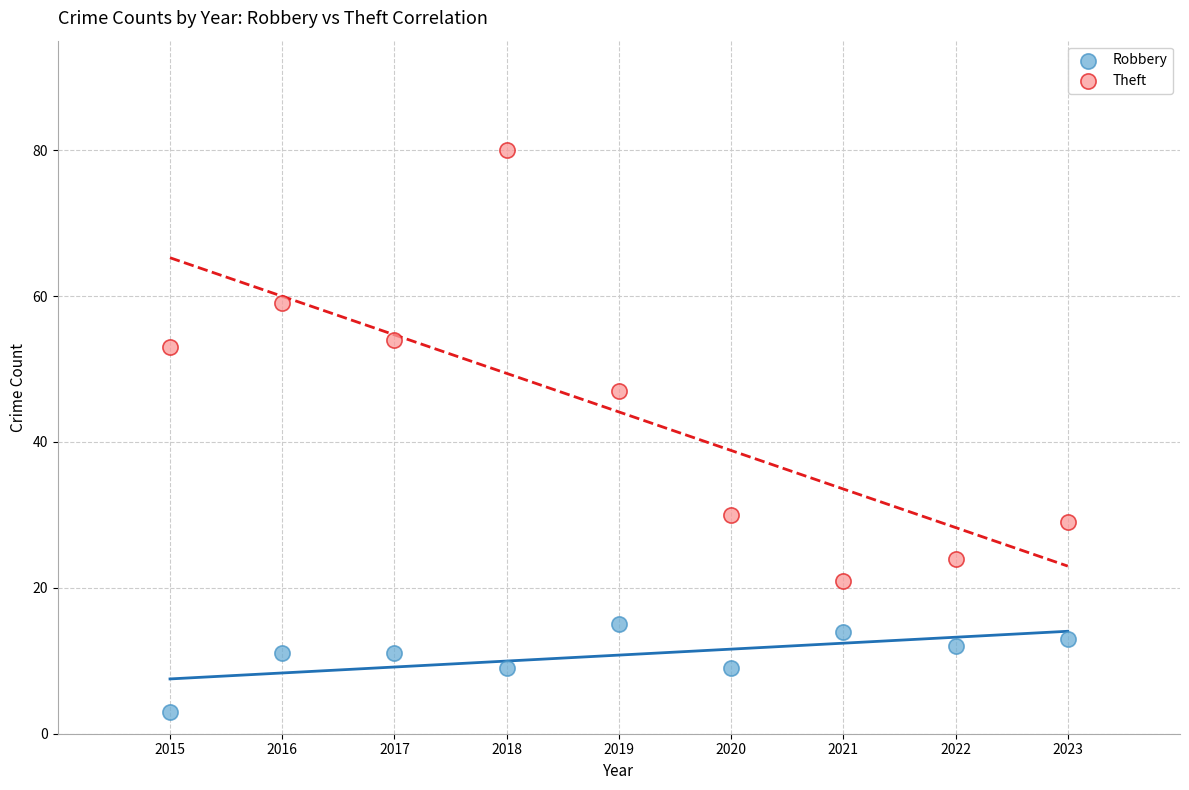

Across all data points, what is the range of X values (max minus min)?

8